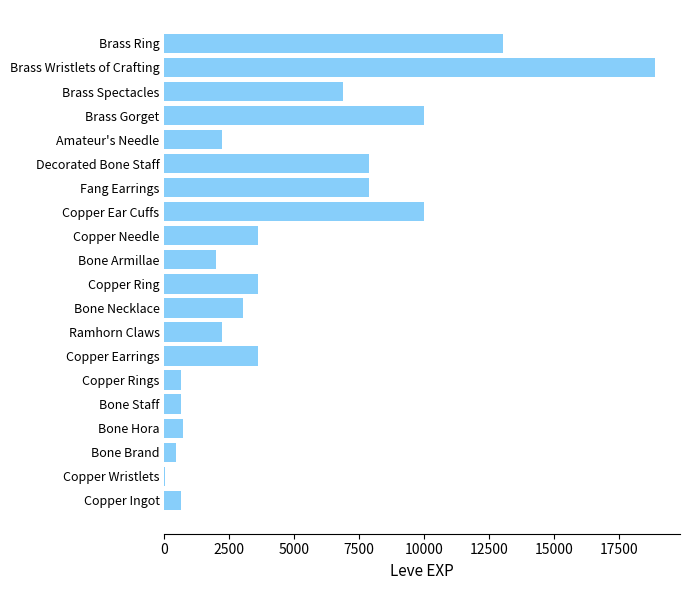

What is the maximum value shown in the chart?

18910